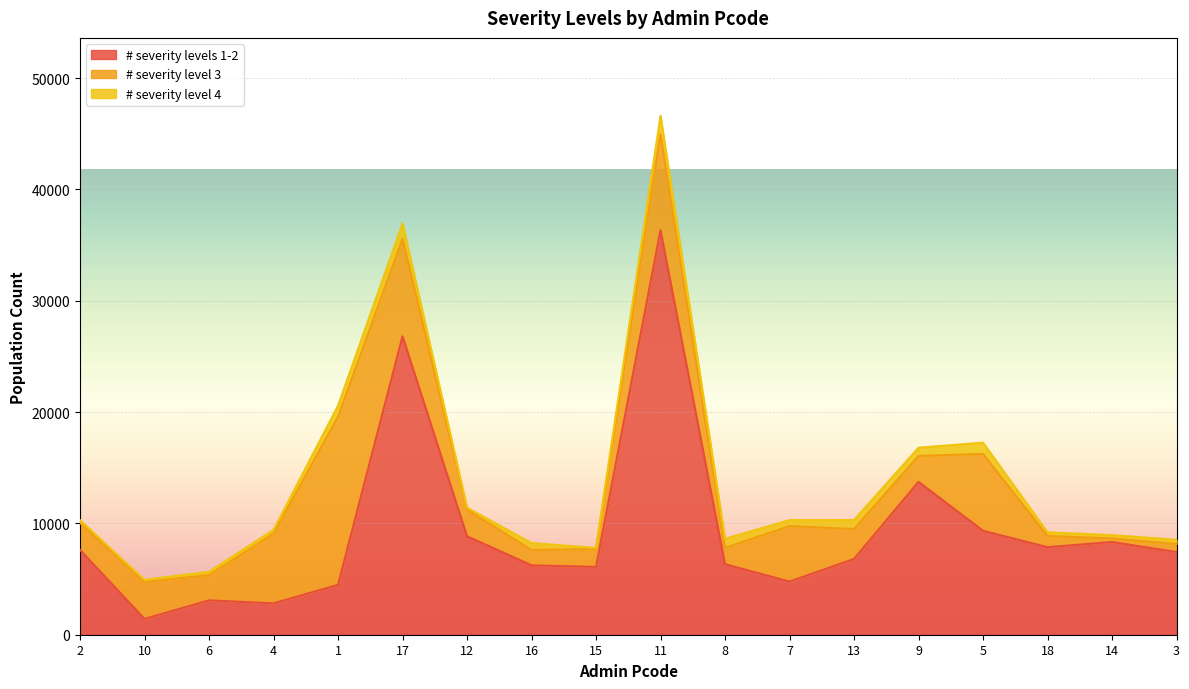

How many times do # severity level 3 and # severity levels 1-2 cross each other?

6